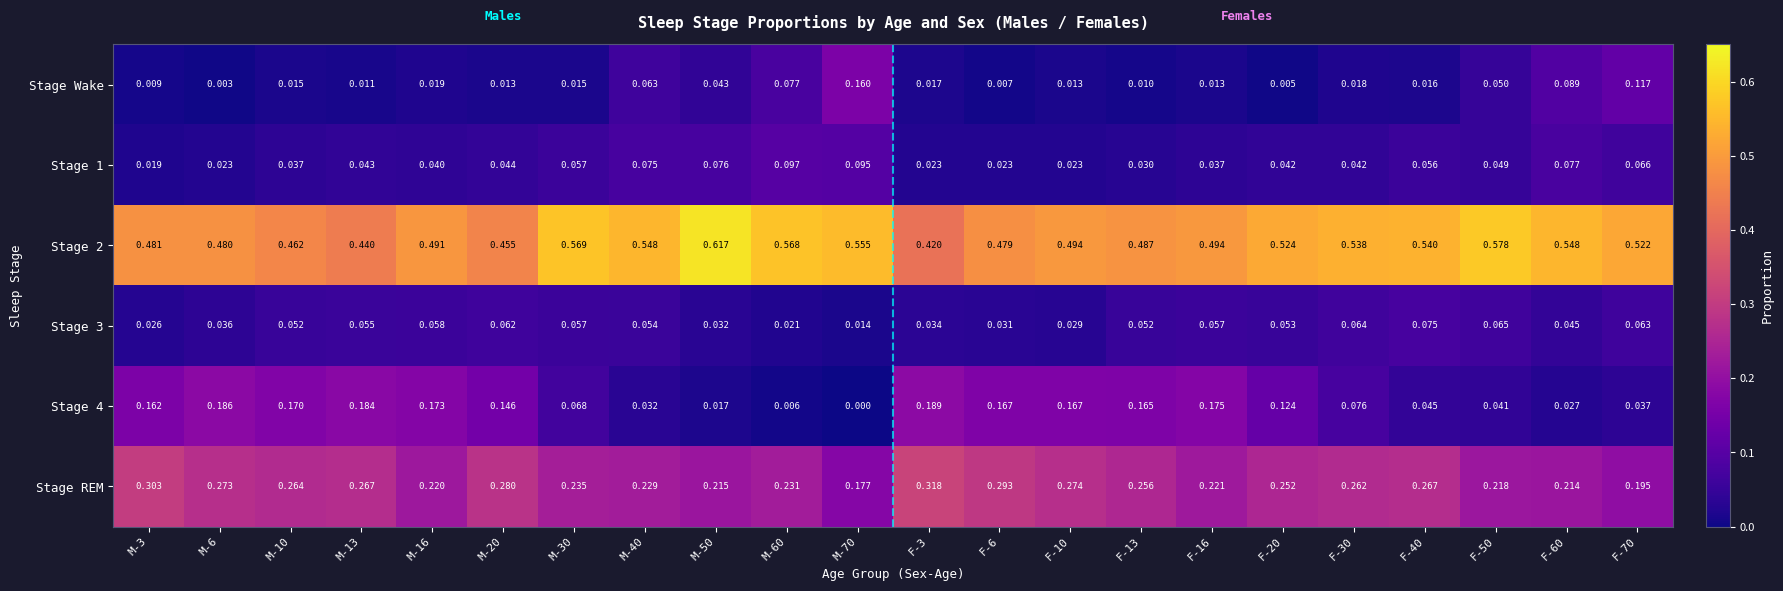

Is the value of Stage 3 at M-3 greater than the value of Stage REM at F-3?

No